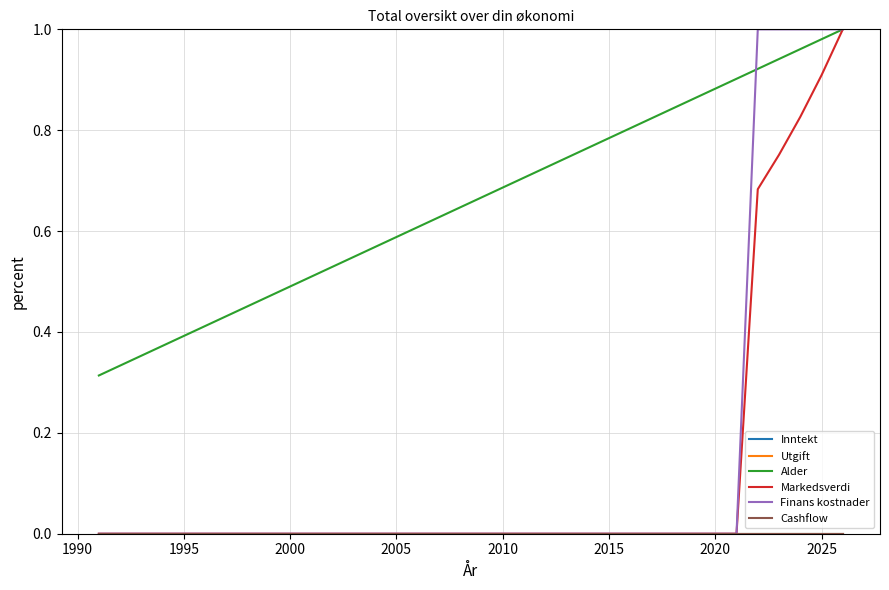

What is the average value of the Alder series?

0.7